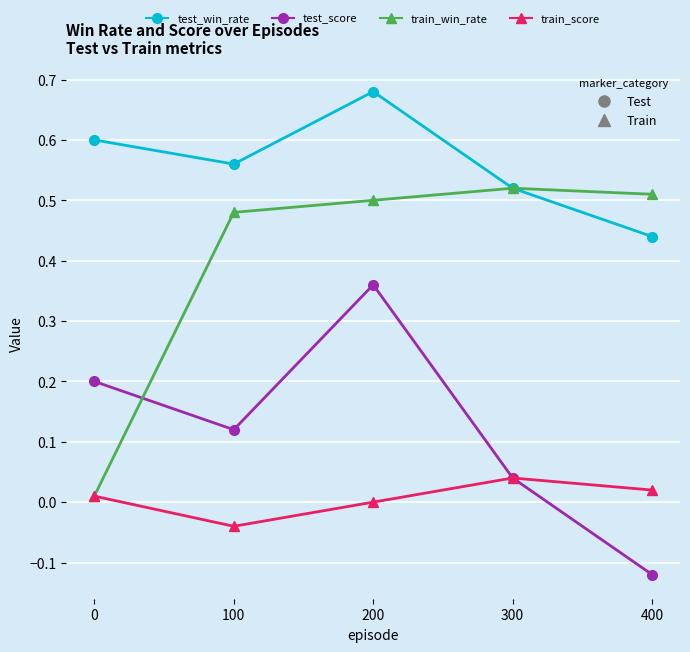

Which label corresponds to the largest value in the chart?

200